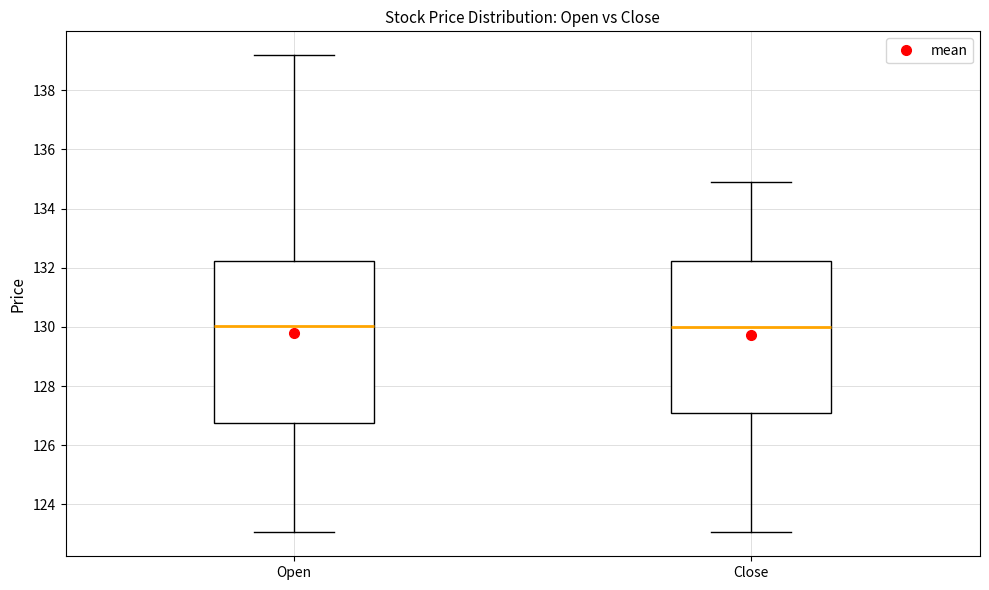

Where does the median line of the box for Close sit on the y-axis? The values are not printed on the chart, so give them approximately, as read against the axis.

130.0